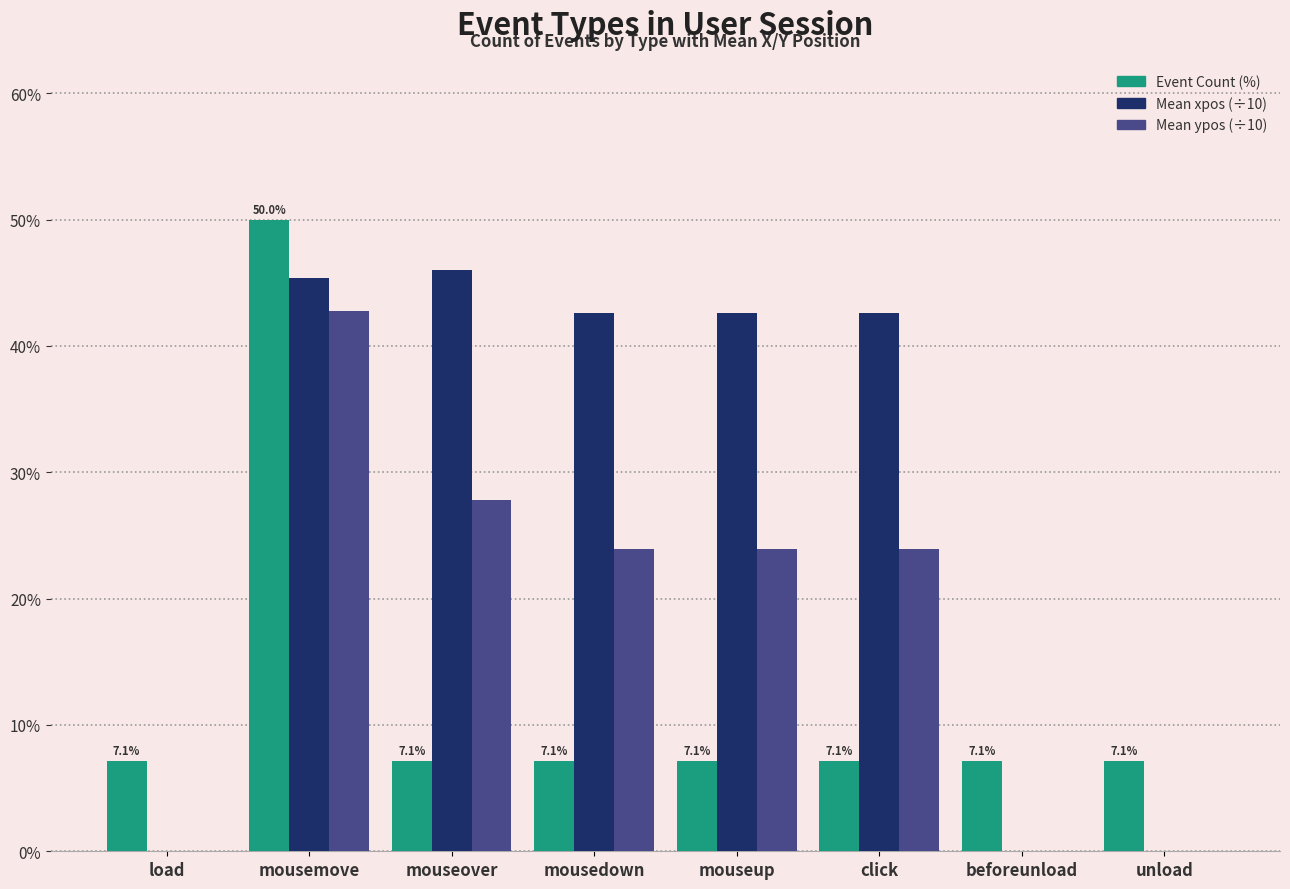

Which label corresponds to the largest value in the chart?

mousemove